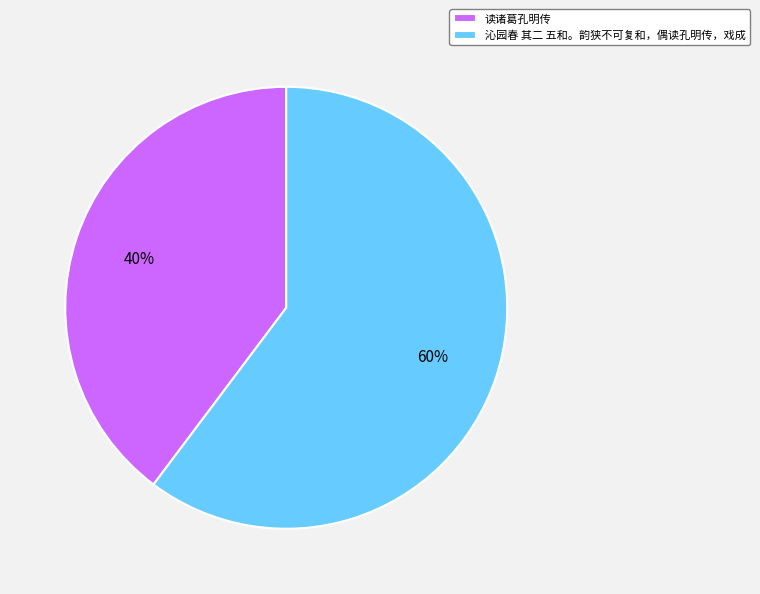

Which has a higher value, 读诸葛孔明传 or 沁园春 其二 五和。韵狭不可复和，偶读孔明传，戏成?

沁园春 其二 五和。韵狭不可复和，偶读孔明传，戏成